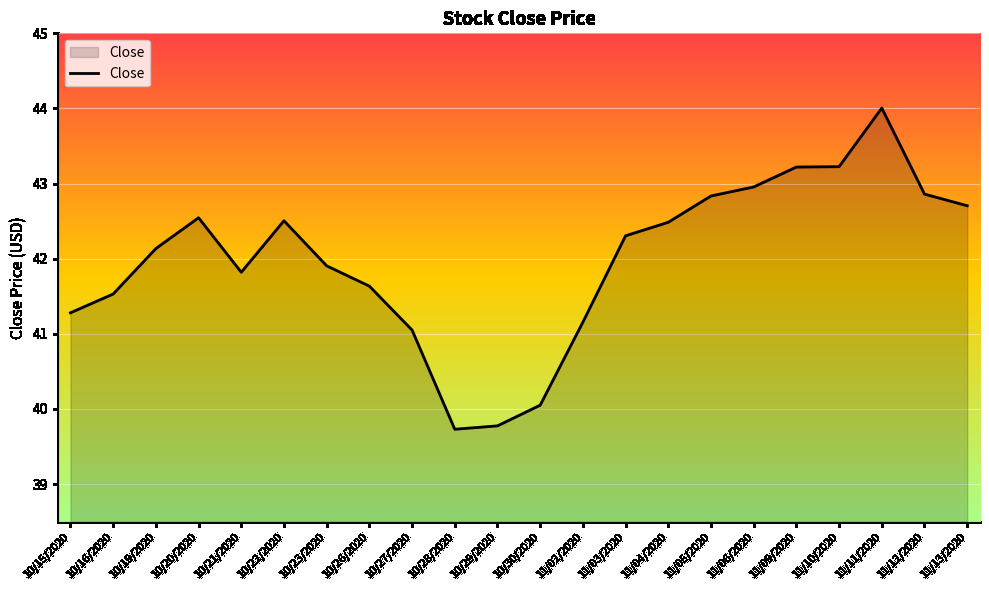

At which label is the value closest to 41?

10/27/2020